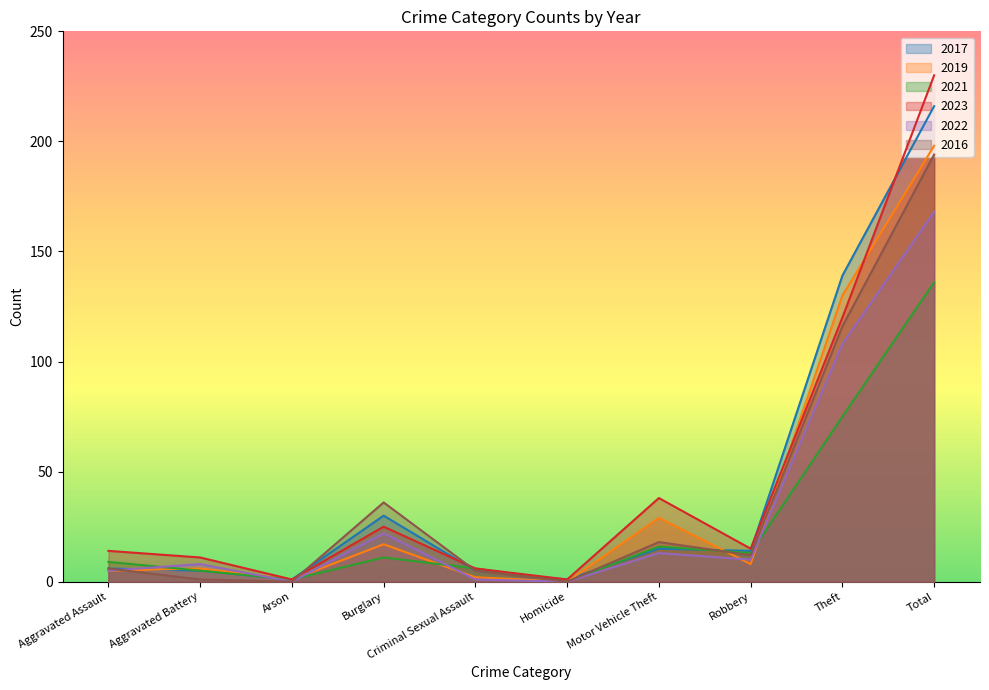

Where is 2023 nearest to the value 115?

Theft